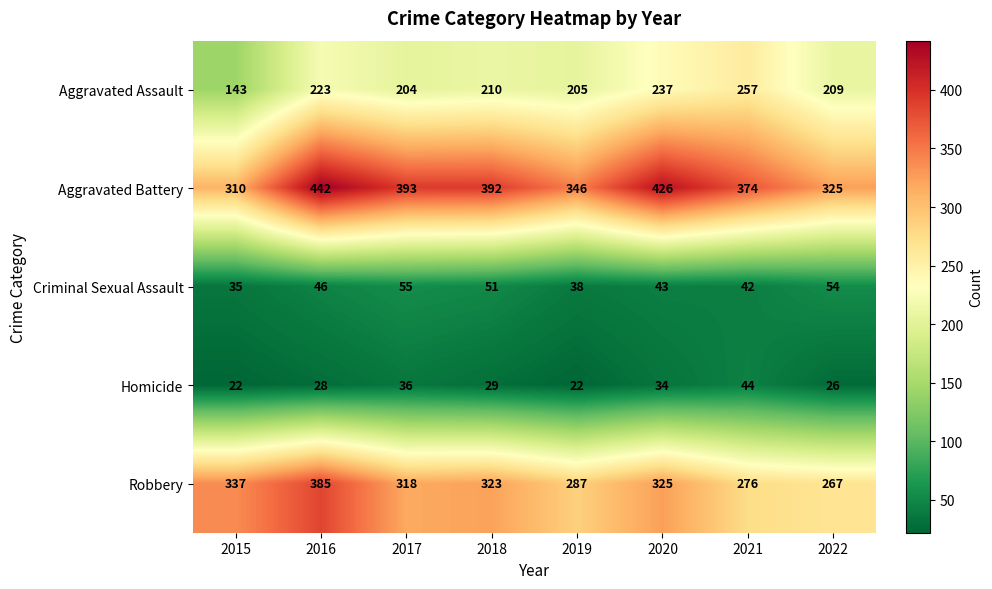

What is the difference between the Robbery values at 2022 and 2020?

58